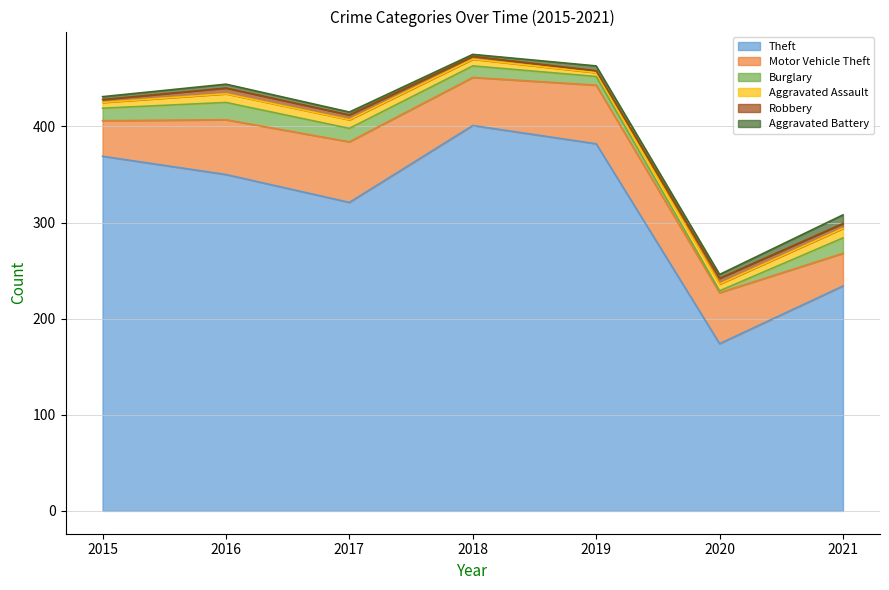

Which series has the largest total across all categories?

Theft